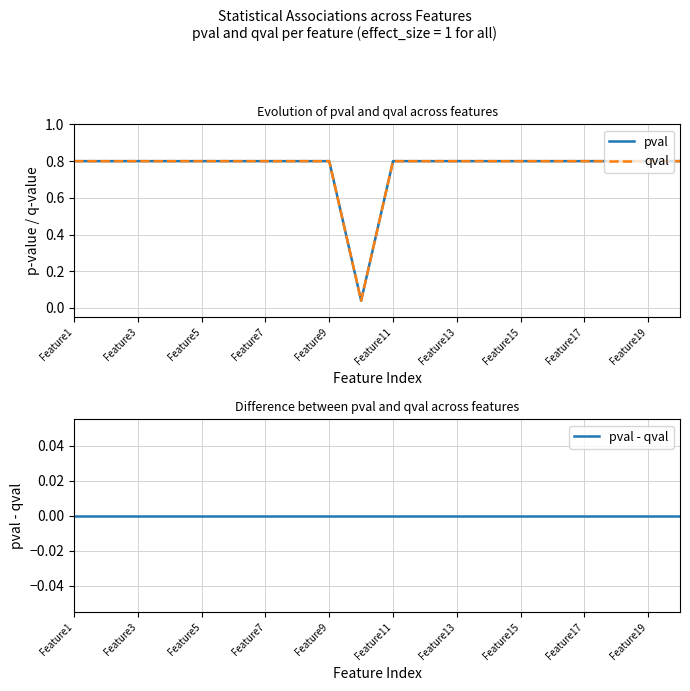

How many categories are shown in the chart?

20